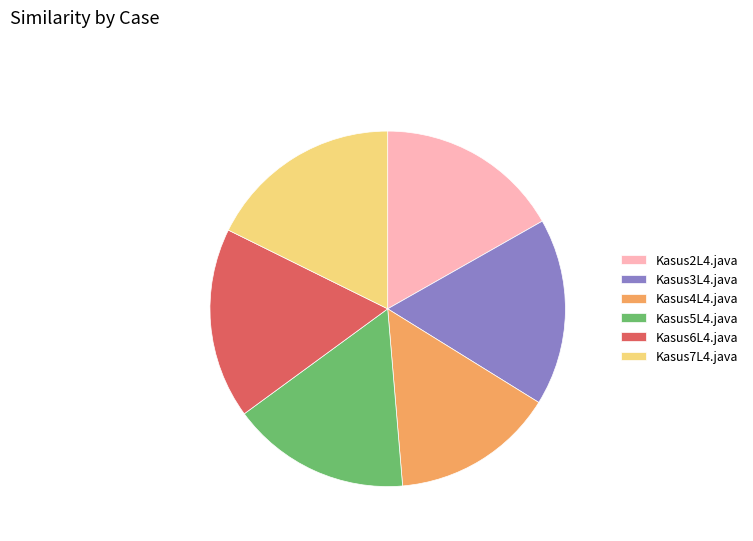

True or false: Kasus5L4.java accounts for 16% of the total.

True